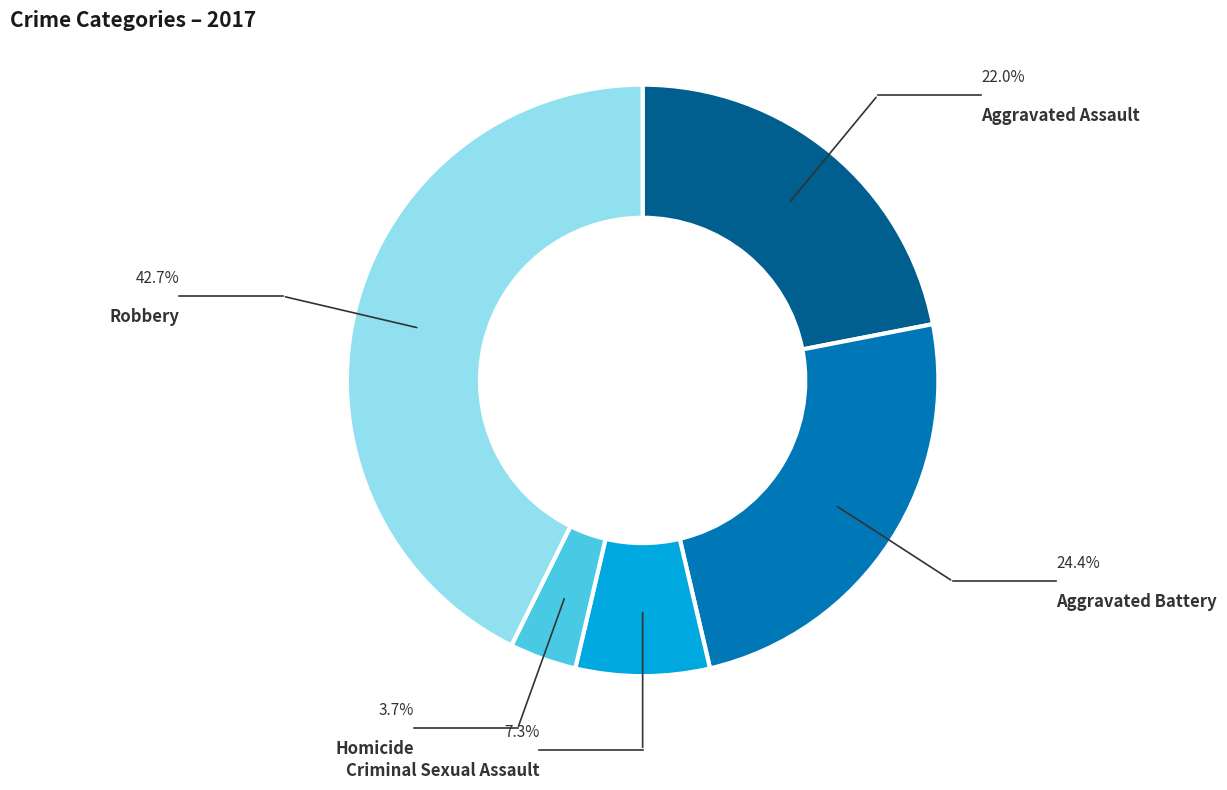

Rank the categories by value from lowest to highest.

Homicide, Criminal Sexual Assault, Aggravated Assault, Aggravated Battery, Robbery